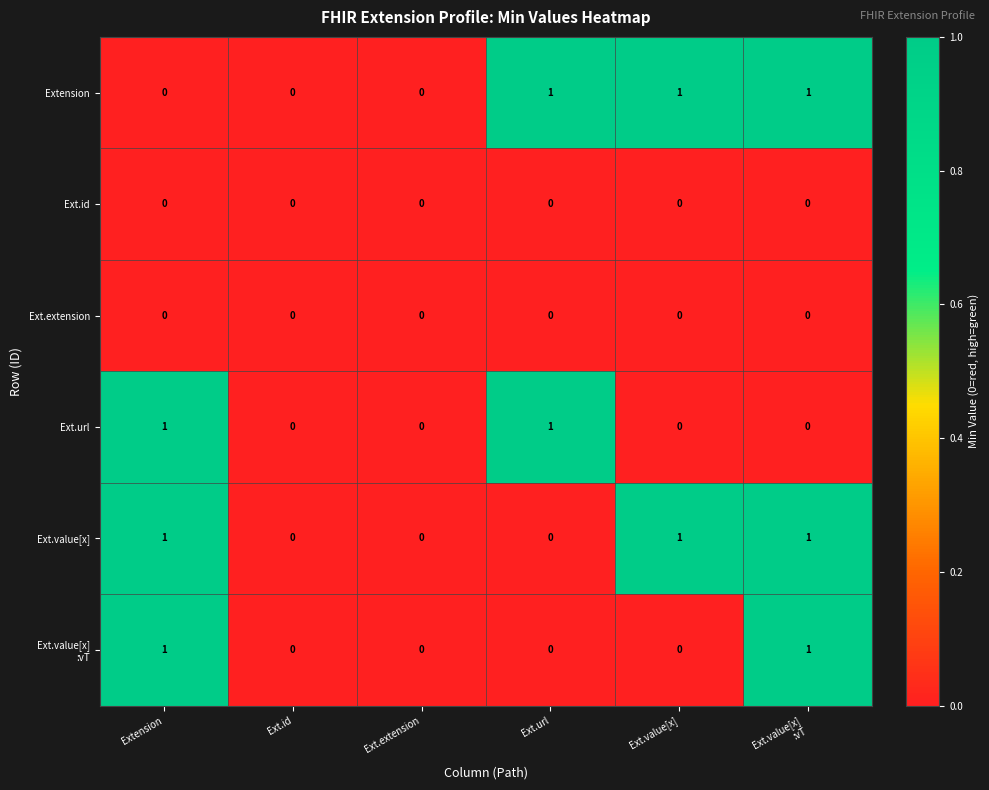

What is the sum of all Ext.value[x] values?

3